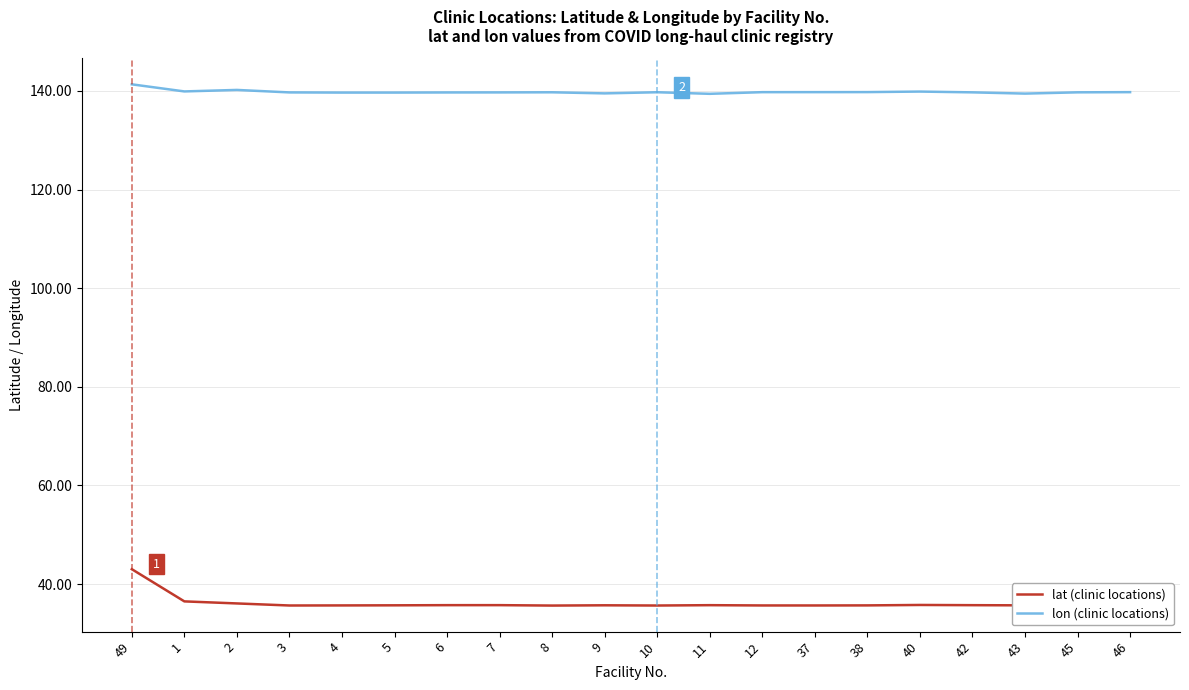

What is the difference between the maximum and minimum values in the lat (clinic locations) series?

7.4